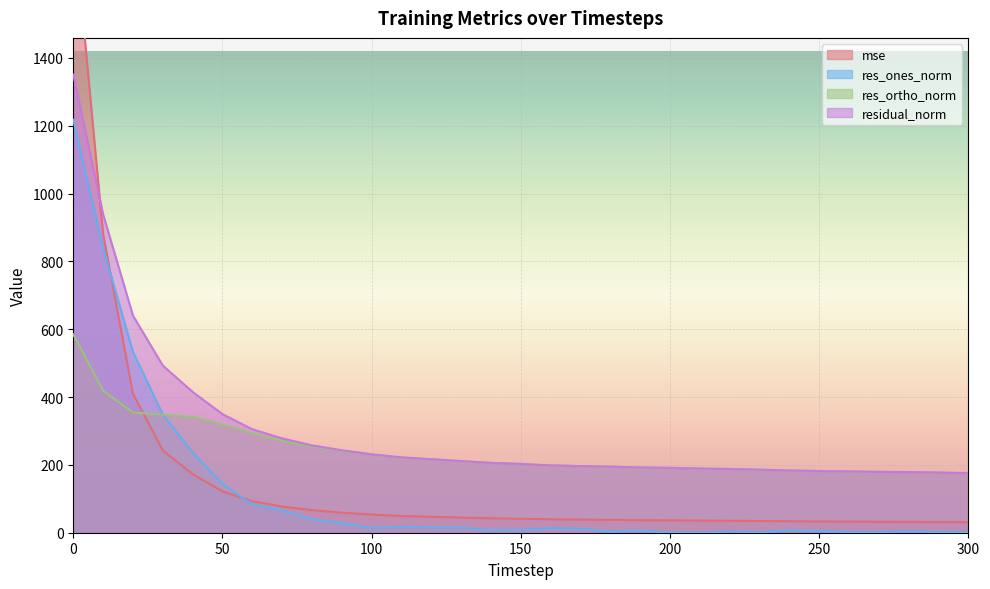

At which label is res_ortho_norm closest to 380?

20